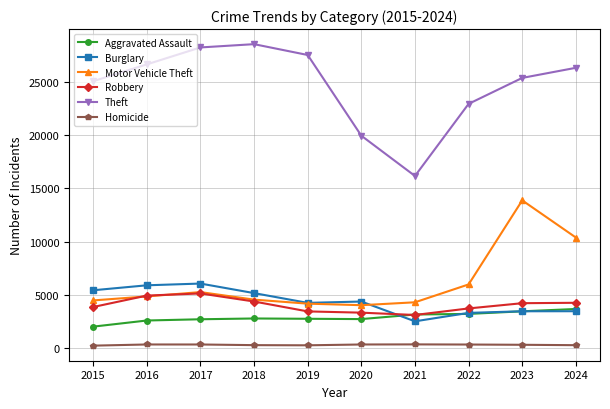

What is the minimum value for Motor Vehicle Theft?

4012